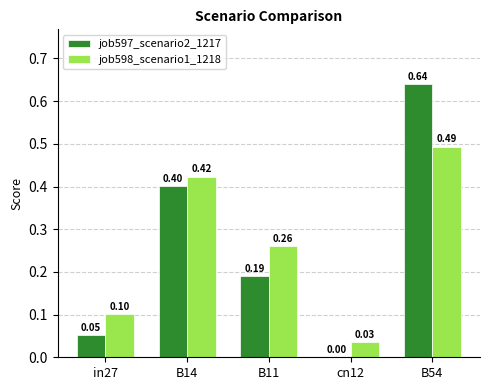

Is the value of job597_scenario2_1217 at in27 greater than the value of job598_scenario1_1218 at in27?

No